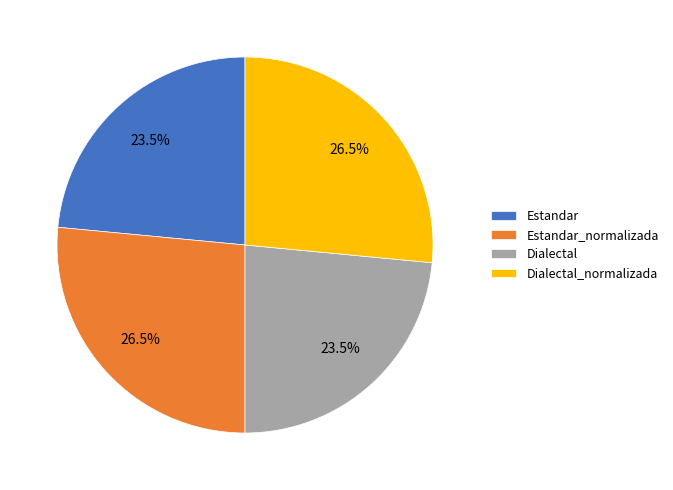

Is it true that Dialectal_normalizada is 38% of the pie?

False